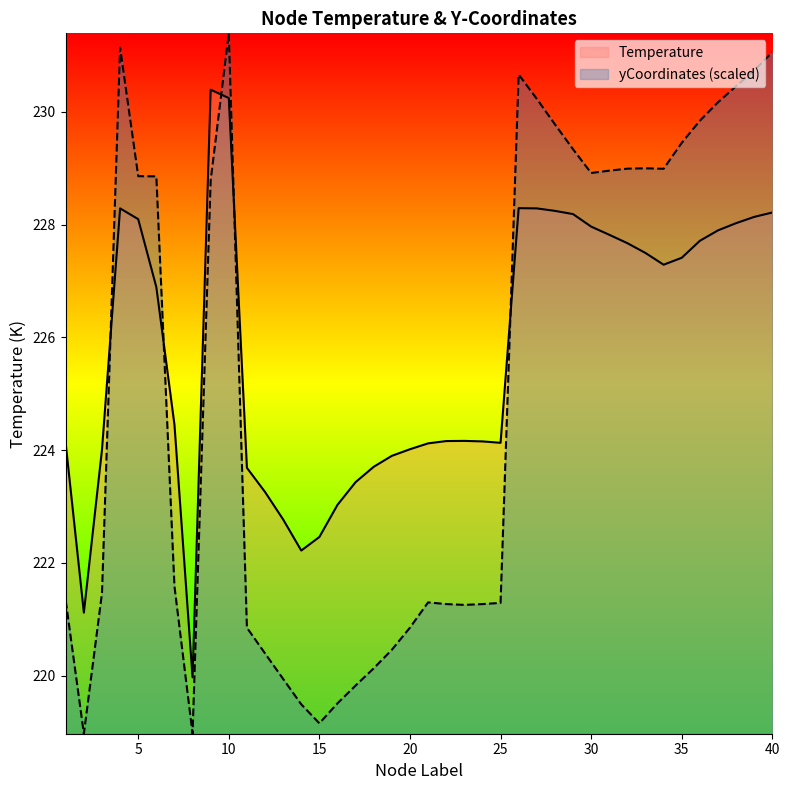

At 2, list the series in order from largest to smallest.

Temperature, yCoordinates